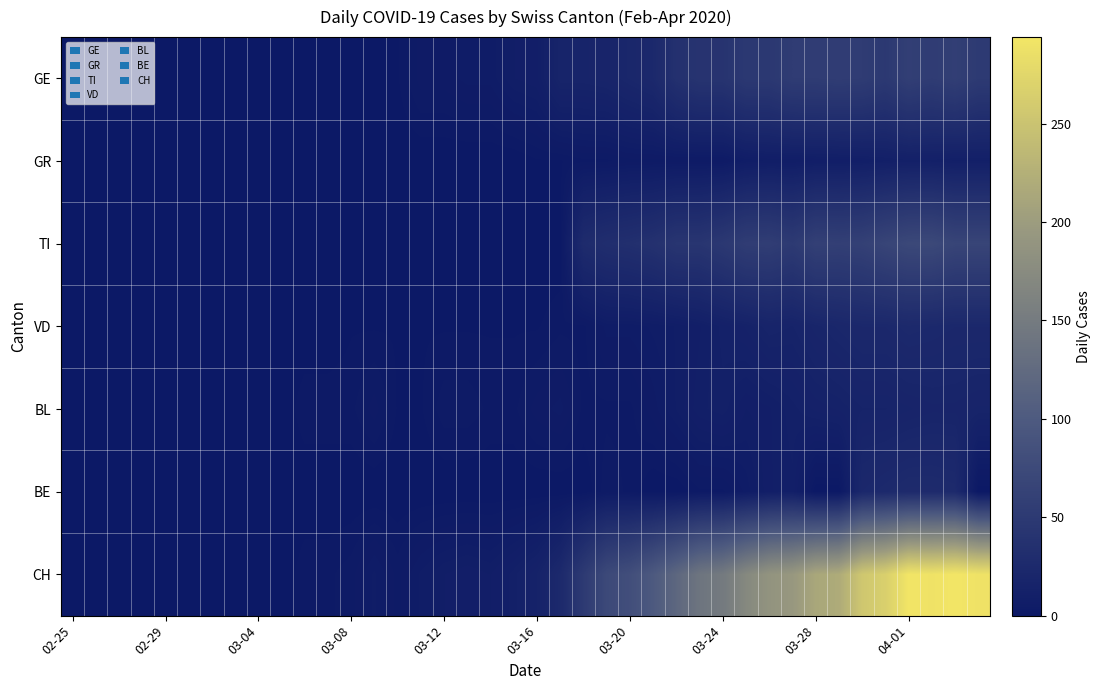

Which series has the largest range (max minus min)?

CH